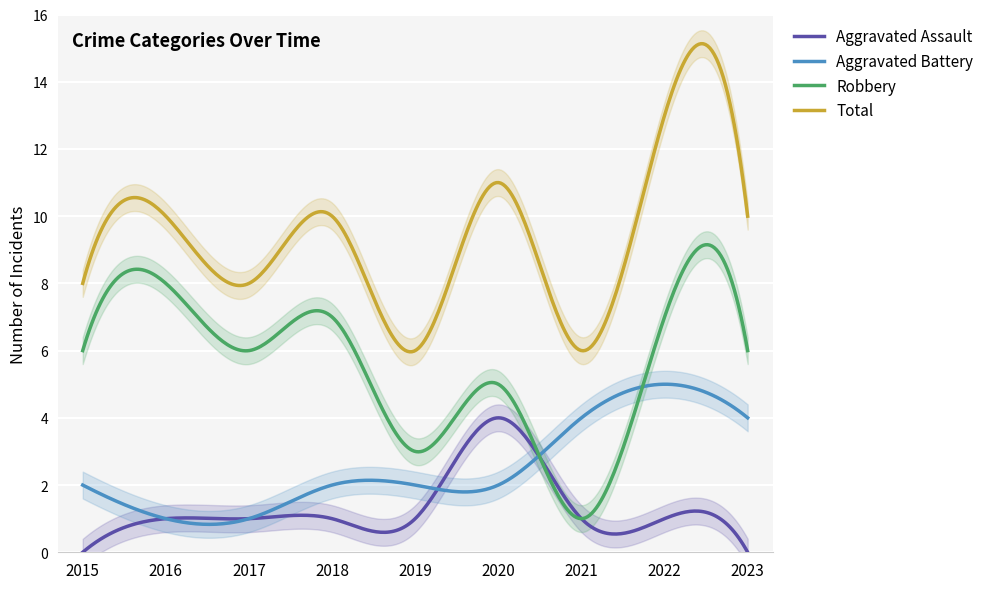

Reading left to right, transcribe all the data shown in this chart.

Aggravated Assault: 0	1	1	1	1	4	1	1	0
Aggravated Battery: 2	1	1	2	2	2	4	5	4
Robbery: 6	8	6	7	3	5	1	7	6
Total: 8	10	8	10	6	11	6	13	10